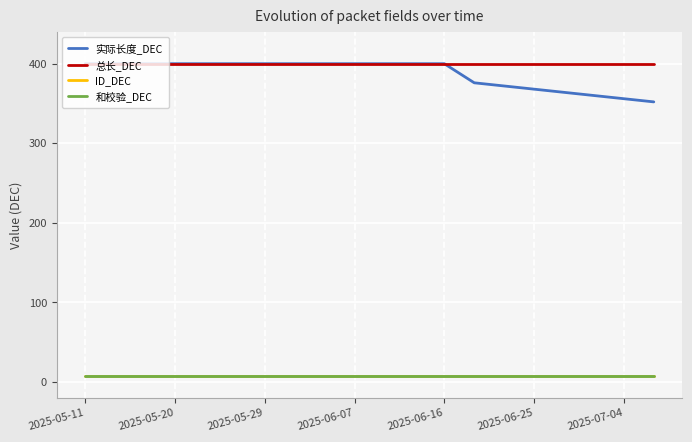

How many lines are shown in the chart?

4